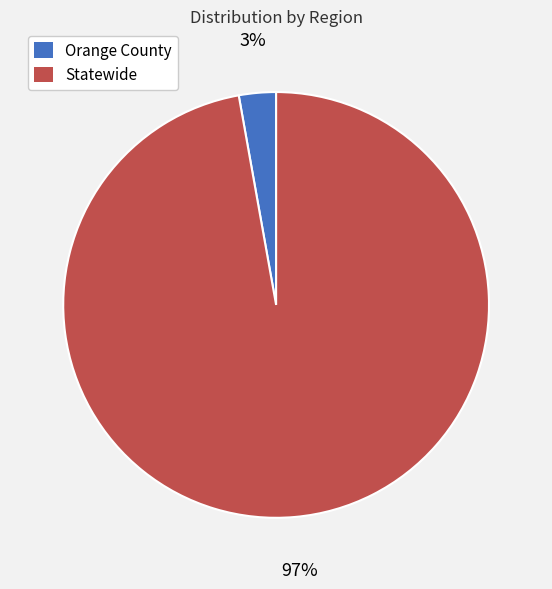

Between Statewide and Orange County, which is larger?

Statewide